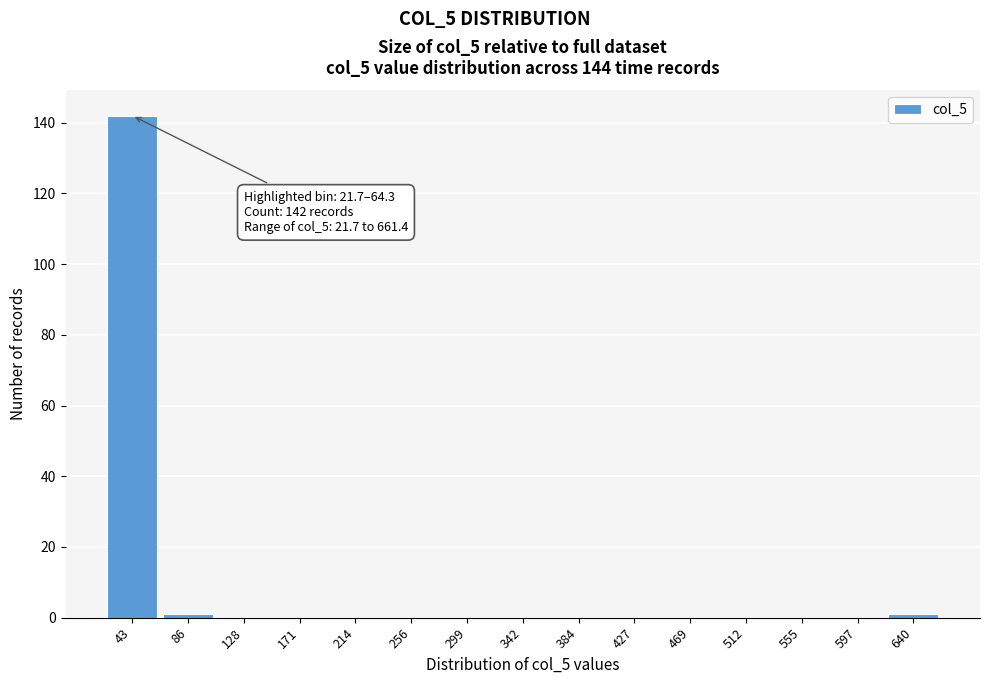

Over which range of the x-axis is the bar tallest?

20 to 65